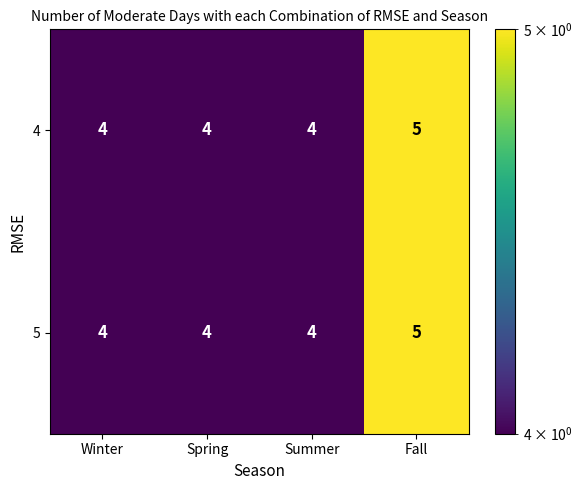

True or false: 5 has a value of 9 at Fall.

False